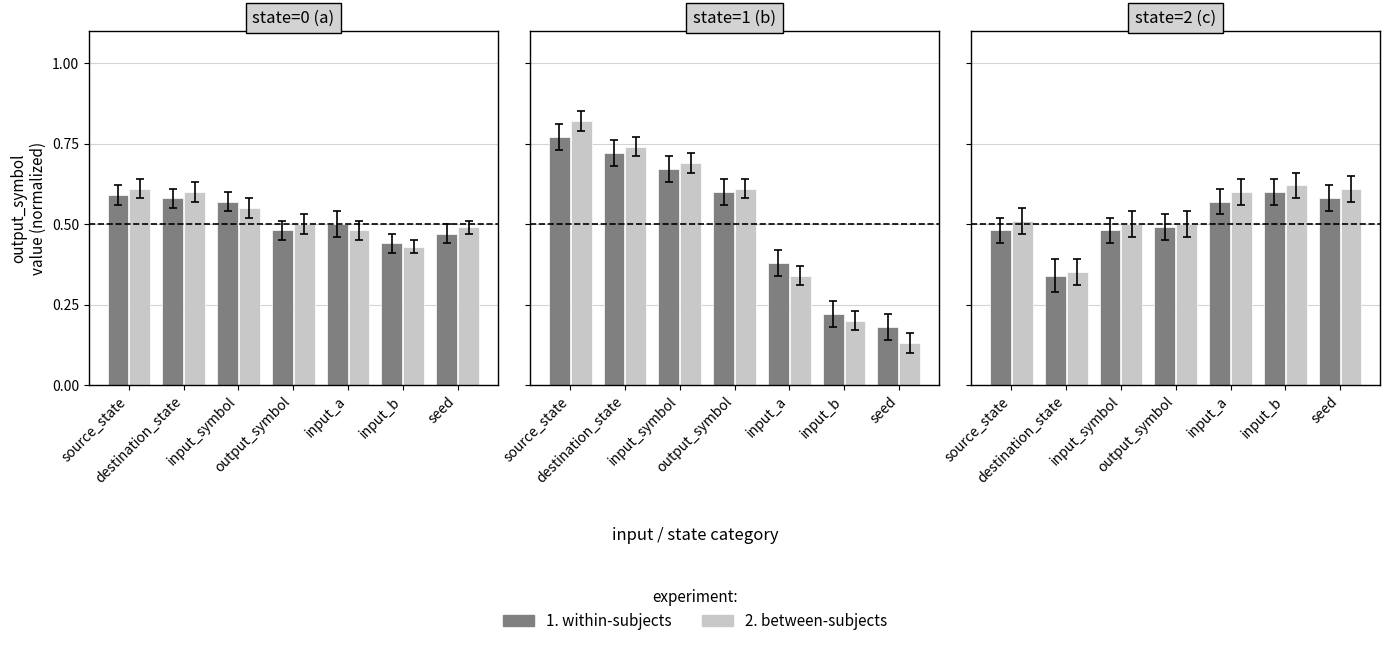

What is the difference between the 1. within-subjects values at destination_state and output_symbol?

0.1